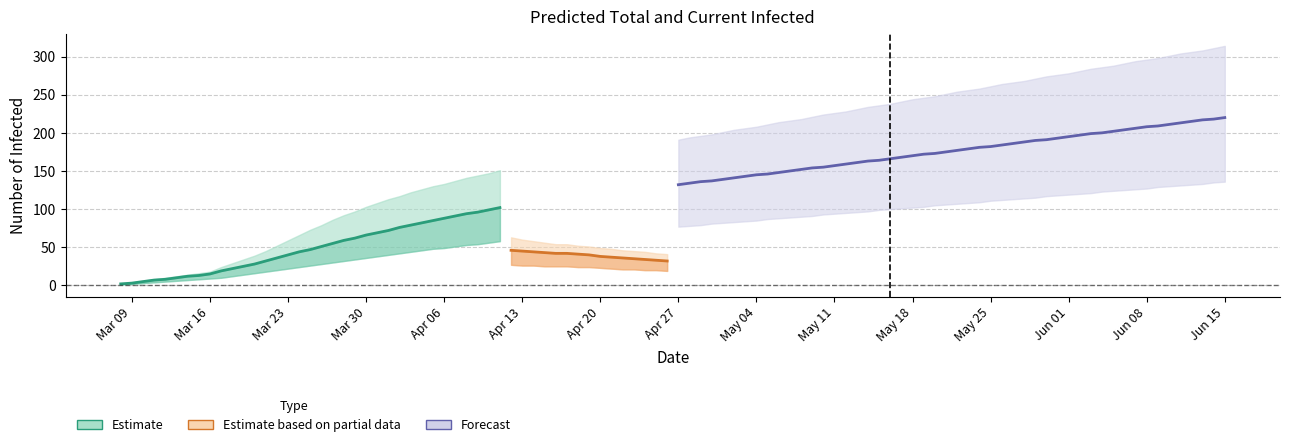

The value of total_lower at 12 is 82. True or false?

True